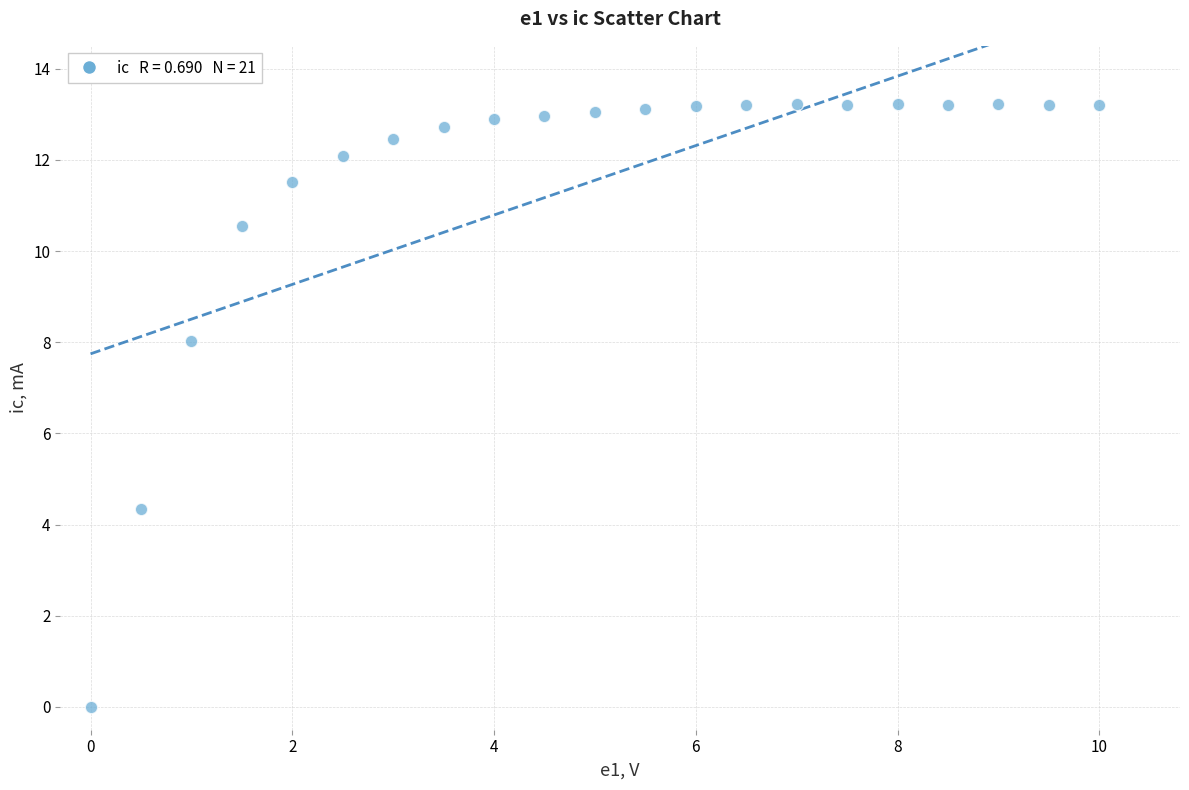

What is the range of Y values (max minus min)?

13.2